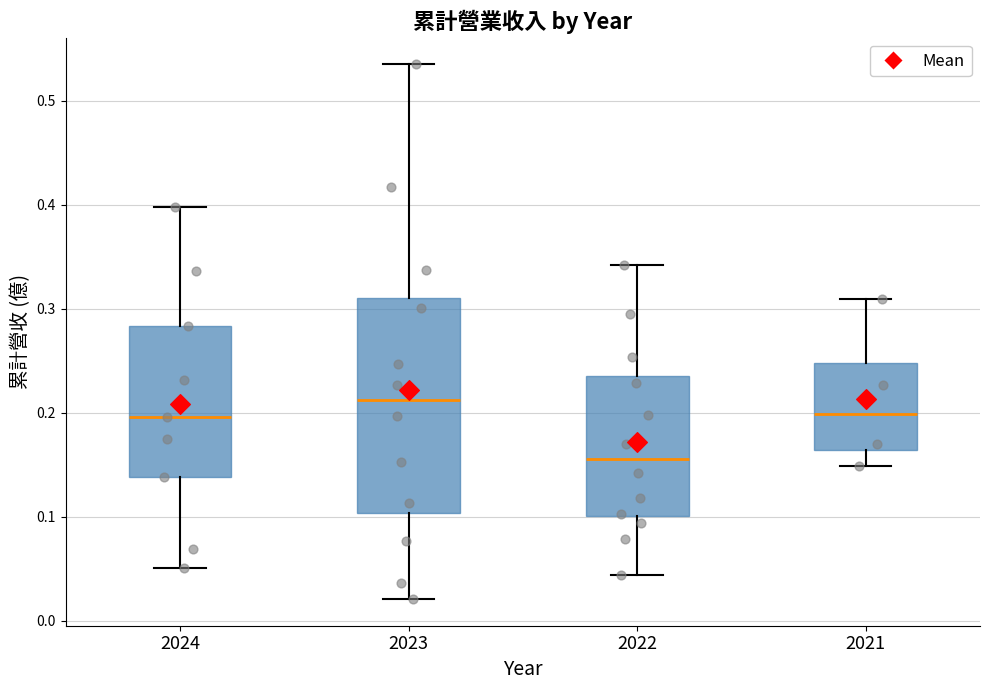

Reading left to right, read every box against the y-axis: the position of its median line, the range the box covers, and the ends of its whiskers. The values are not printed on the chart, so give them approximately, as read against the axis.

2024: median 0.20, box 0.14 to 0.28, whiskers 0.05 to 0.40
2023: median 0.21, box 0.10 to 0.31, whiskers 0.02 to 0.54
2022: median 0.16, box 0.10 to 0.24, whiskers 0.04 to 0.34
2021: median 0.20, box 0.16 to 0.25, whiskers 0.15 to 0.31